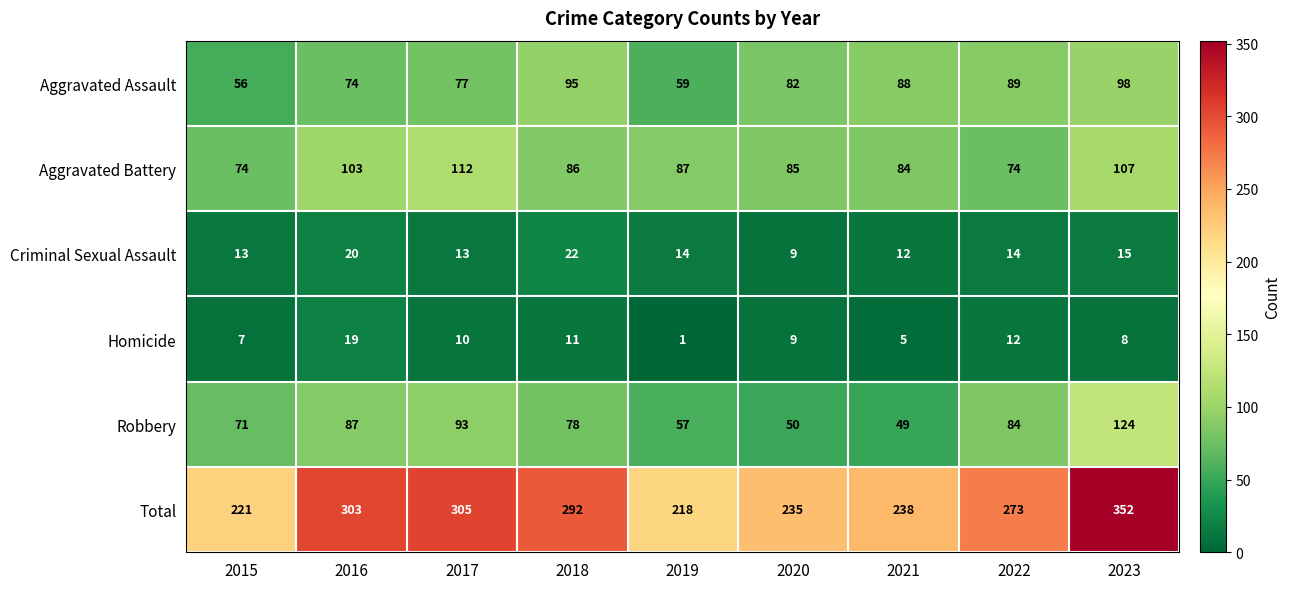

Which series has the widest spread of values?

Total